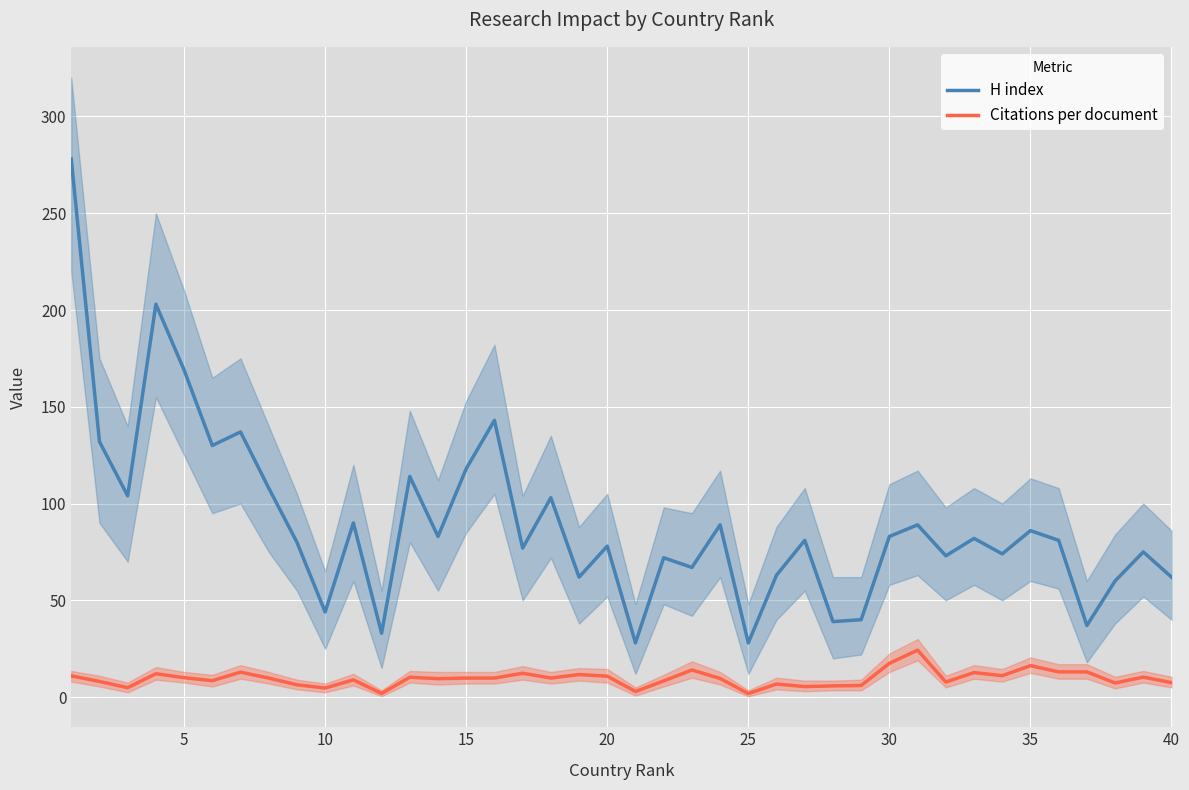

Reading left to right, what are all the values shown in this chart?

H index: 278.0	132.0	104.0	203.0	169.0	130.0	137.0	108.0	80.0	44.0	90.0	33.0	114.0	83.0	118.0	143.0	77.0	103.0	62.0	78.0	28.0	72.0	67.0	89.0	28.0	63.0	81.0	39.0	40.0	83.0	89.0	73.0	82.0	74.0	86.0	81.0	37.0	60.0	75.0	62.0
Citations per document: 11.0	8.1	4.9	12.1	10.0	8.5	12.9	9.8	6.3	4.7	8.9	1.9	10.3	9.5	9.8	9.8	12.3	9.8	11.7	10.8	2.9	8.4	14.0	9.6	1.8	6.8	5.4	5.8	6.0	17.4	24.3	7.8	12.7	11.1	16.2	13.0	13.0	7.3	10.3	7.5